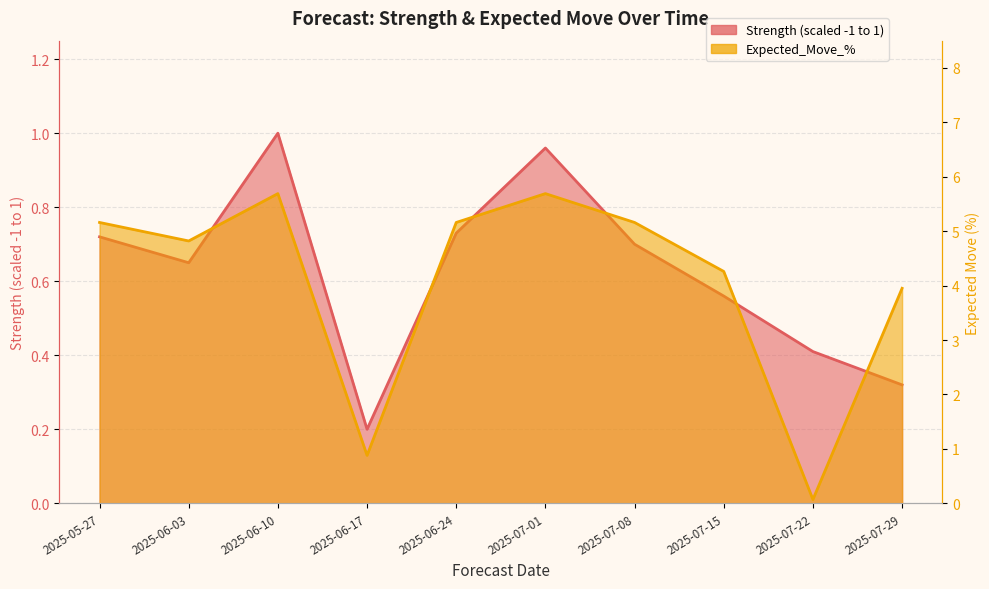

List the series in order of their peak value, lowest first.

Strength (scaled -1 to 1), Expected_Move_%